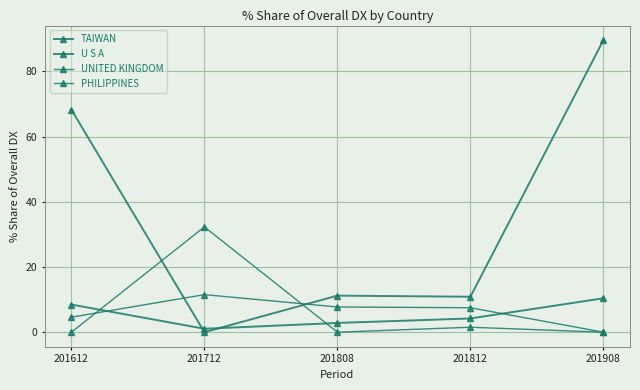

Count the number of categories in the chart.

5